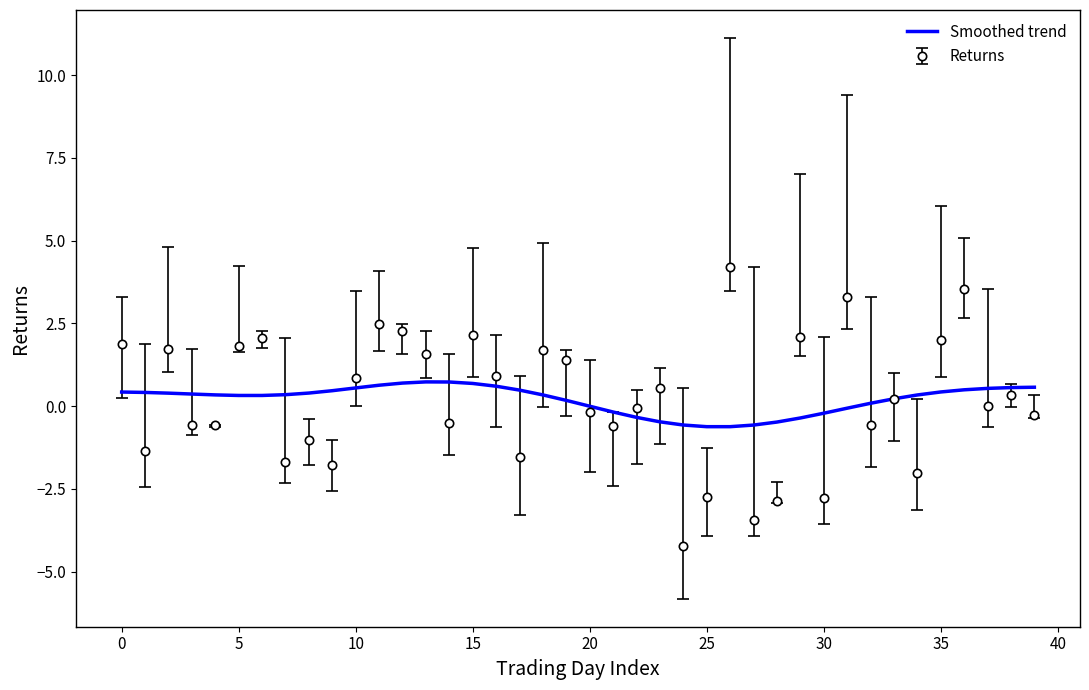

List the series in order of their peak value, highest first.

Returns, Smoothed trend